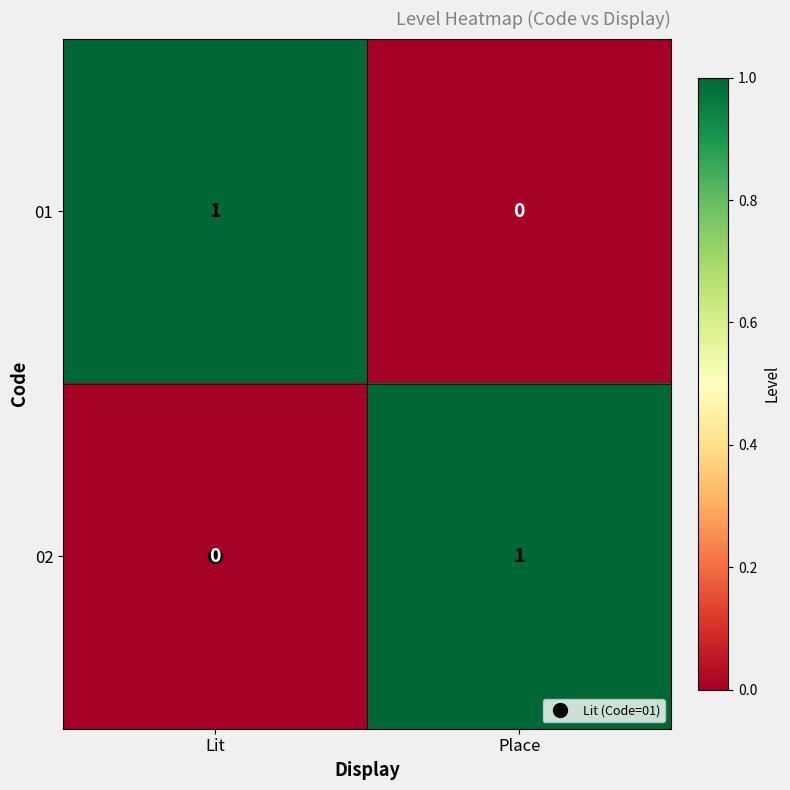

List the labels in order of 01 value, smallest first.

Place, Lit